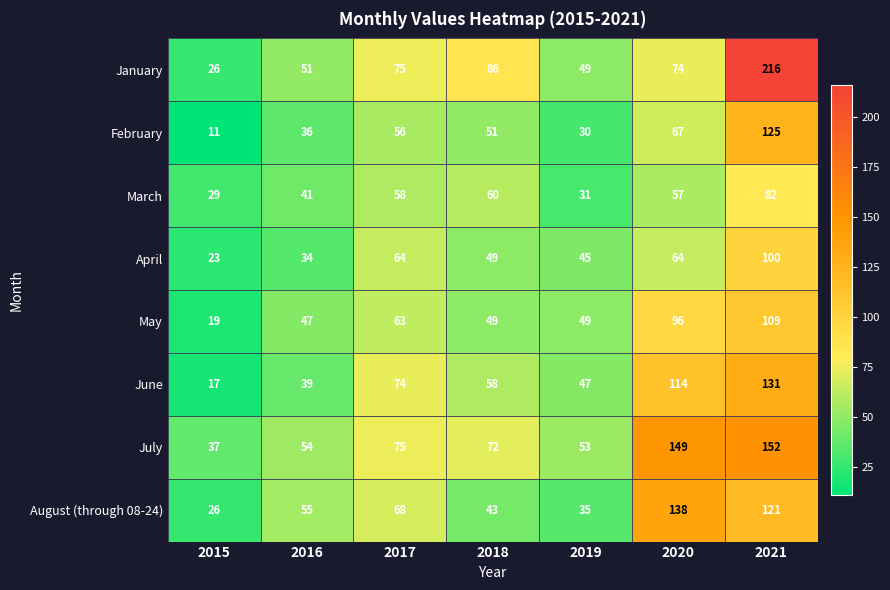

Rank the series by their maximum value, from lowest to highest.

March, April, May, February, June, August (through 08-24), July, January